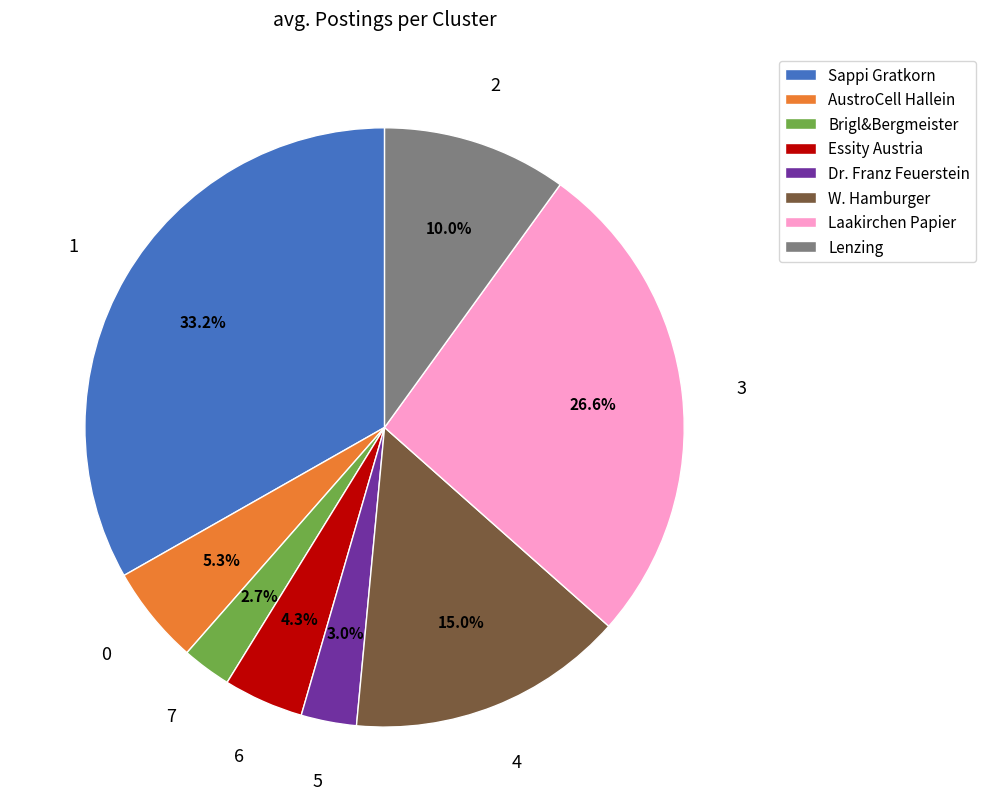

To the nearest percent, what is the average slice percentage?

12%